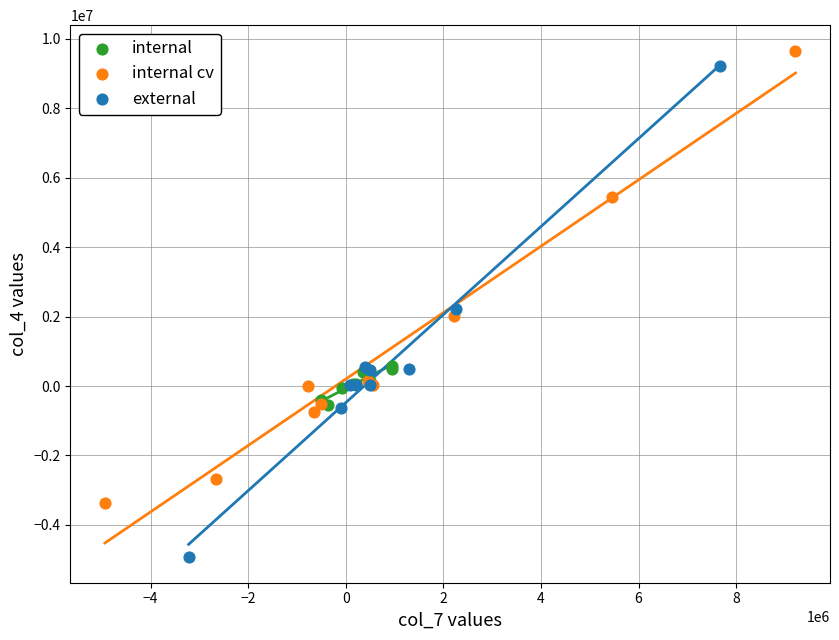

Which series reaches the maximum Y coordinate?

internal cv